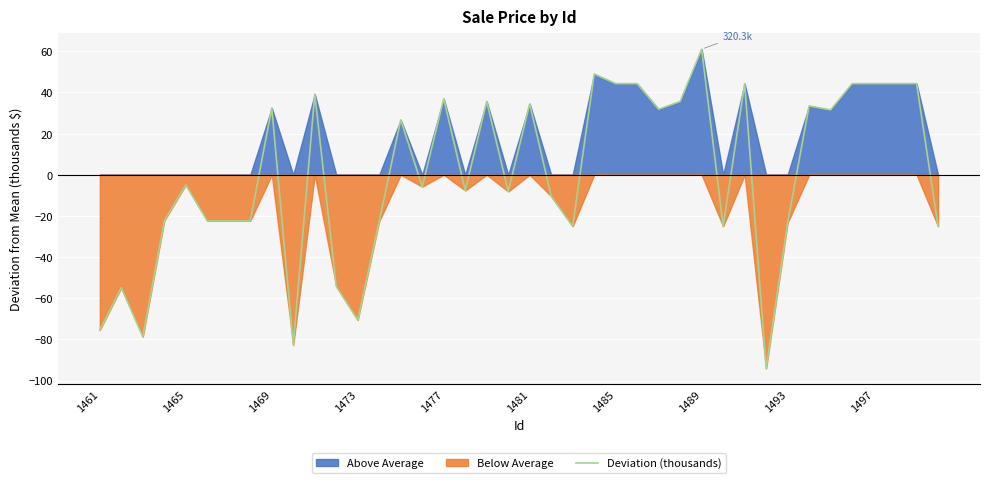

Reading left to right, extract all data points from this chart.

-75.5	-54.8	-78.7	-22.4	-4.9	-22.4	-22.4	-22.4	32.4	-82.7	39.2	-54.2	-70.6	-22.5	26.7	-5.8	36.9	-7.6	35.6	-8.1	34.5	-10.4	-25.0	49.0	44.3	44.3	31.8	35.6	61.1	-25.0	44.3	-94.1	-23.3	33.5	31.5	44.3	44.3	44.3	44.3	-25.0